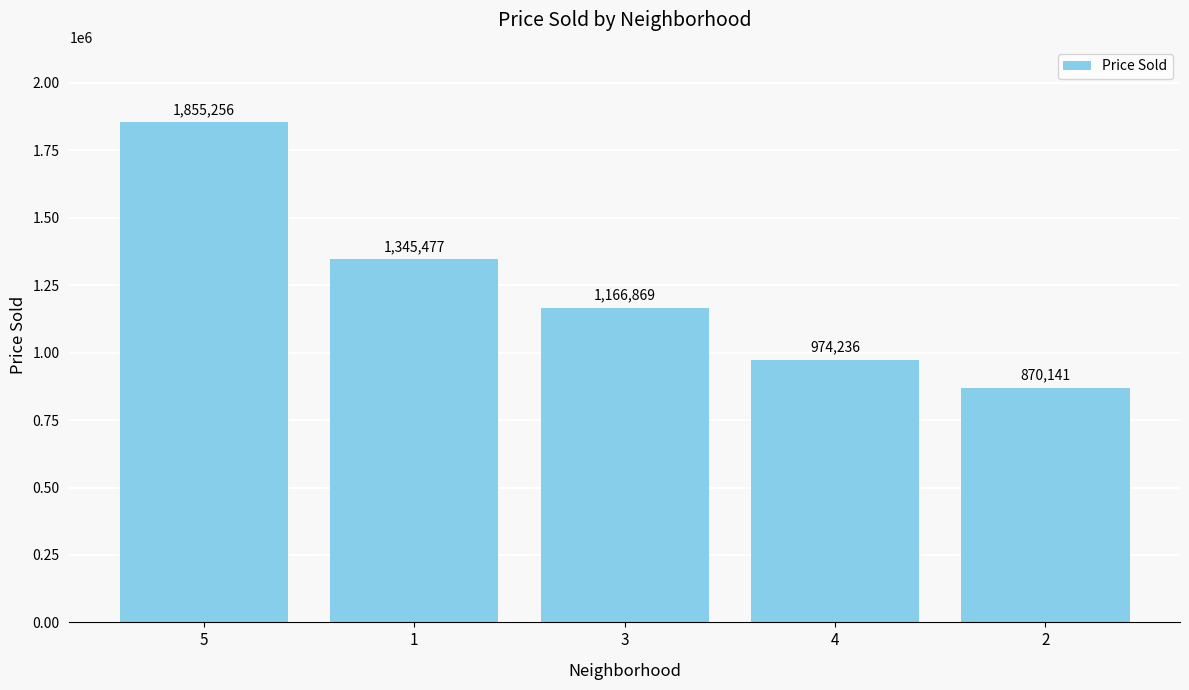

List the labels in order of value, largest first.

5, 1, 3, 4, 2